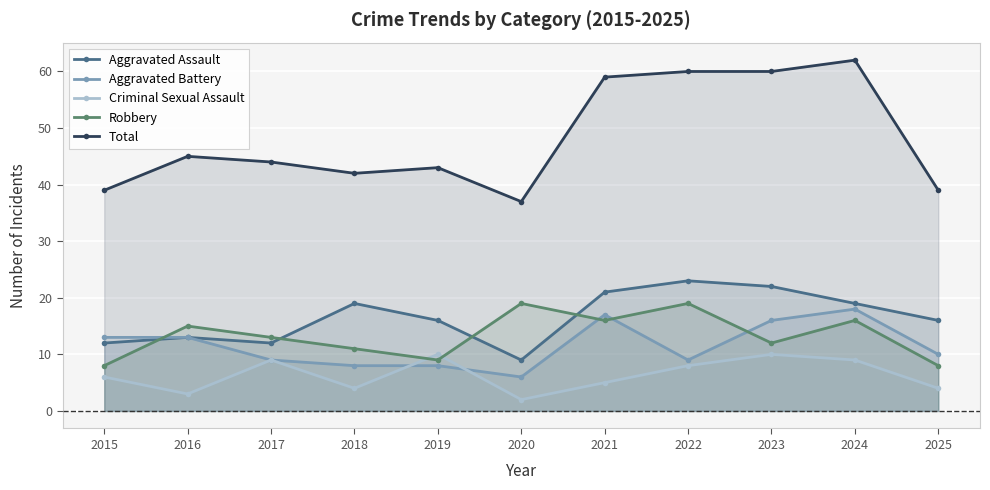

Where does the Aggravated Assault series first go above 16?

2018